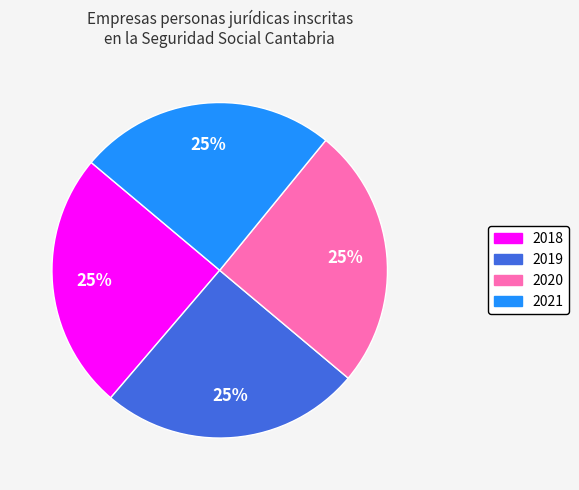

Approximately how many times larger is the value at 2019 compared to 2021?

1.0